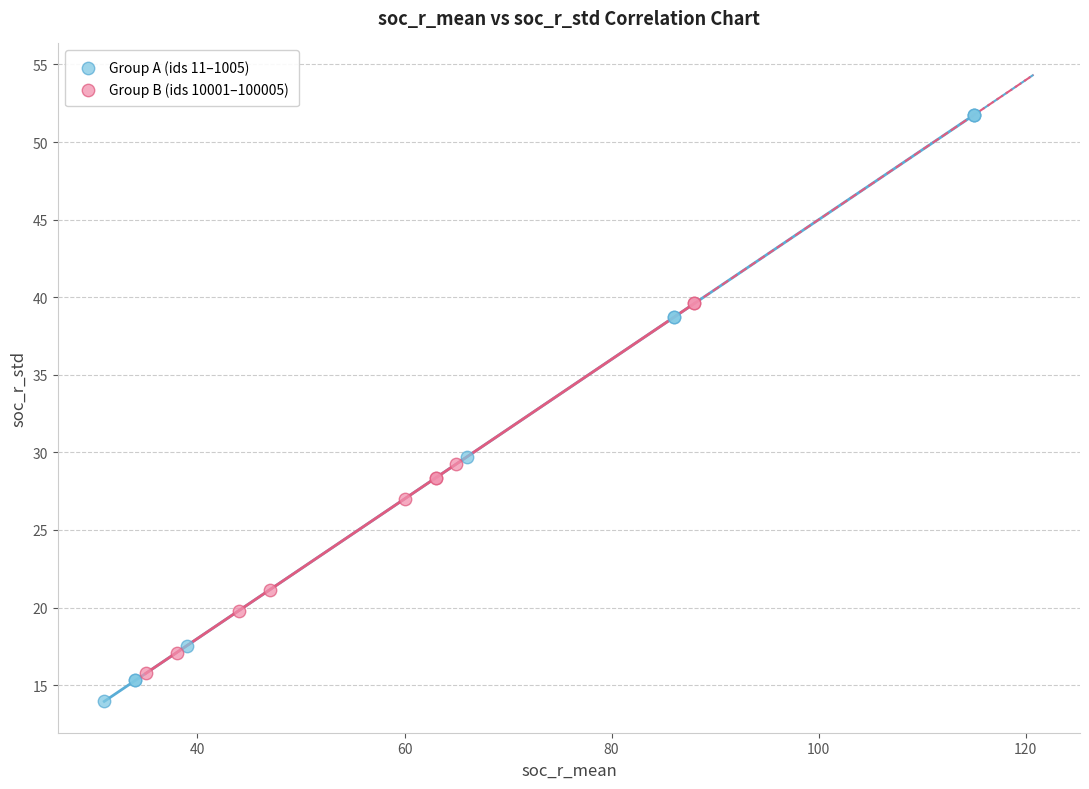

Which series has the largest Y range (max minus min)?

Group A (ids 11–1005)